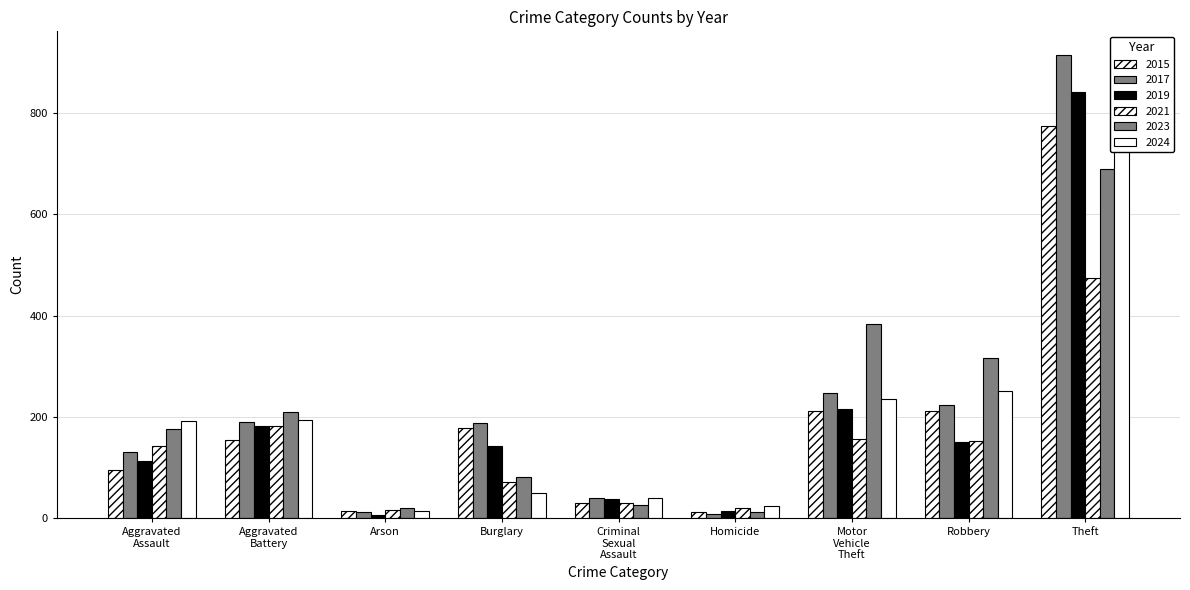

Reading left to right, list all the values displayed in this chart.

2015: Aggravated Assault=95	Aggravated Battery=154	Arson=15	Burglary=178	Criminal Sexual Assault=31	Homicide=13	Motor Vehicle Theft=211	Robbery=212	Theft=774
2017: Aggravated Assault=131	Aggravated Battery=191	Arson=12	Burglary=189	Criminal Sexual Assault=39	Homicide=8	Motor Vehicle Theft=247	Robbery=224	Theft=916
2019: Aggravated Assault=113	Aggravated Battery=182	Arson=6	Burglary=143	Criminal Sexual Assault=37	Homicide=14	Motor Vehicle Theft=216	Robbery=150	Theft=841
2021: Aggravated Assault=142	Aggravated Battery=182	Arson=17	Burglary=71	Criminal Sexual Assault=31	Homicide=20	Motor Vehicle Theft=156	Robbery=153	Theft=474
2023: Aggravated Assault=177	Aggravated Battery=209	Arson=21	Burglary=81	Criminal Sexual Assault=27	Homicide=12	Motor Vehicle Theft=384	Robbery=316	Theft=690
2024: Aggravated Assault=192	Aggravated Battery=195	Arson=14	Burglary=50	Criminal Sexual Assault=39	Homicide=24	Motor Vehicle Theft=235	Robbery=251	Theft=851